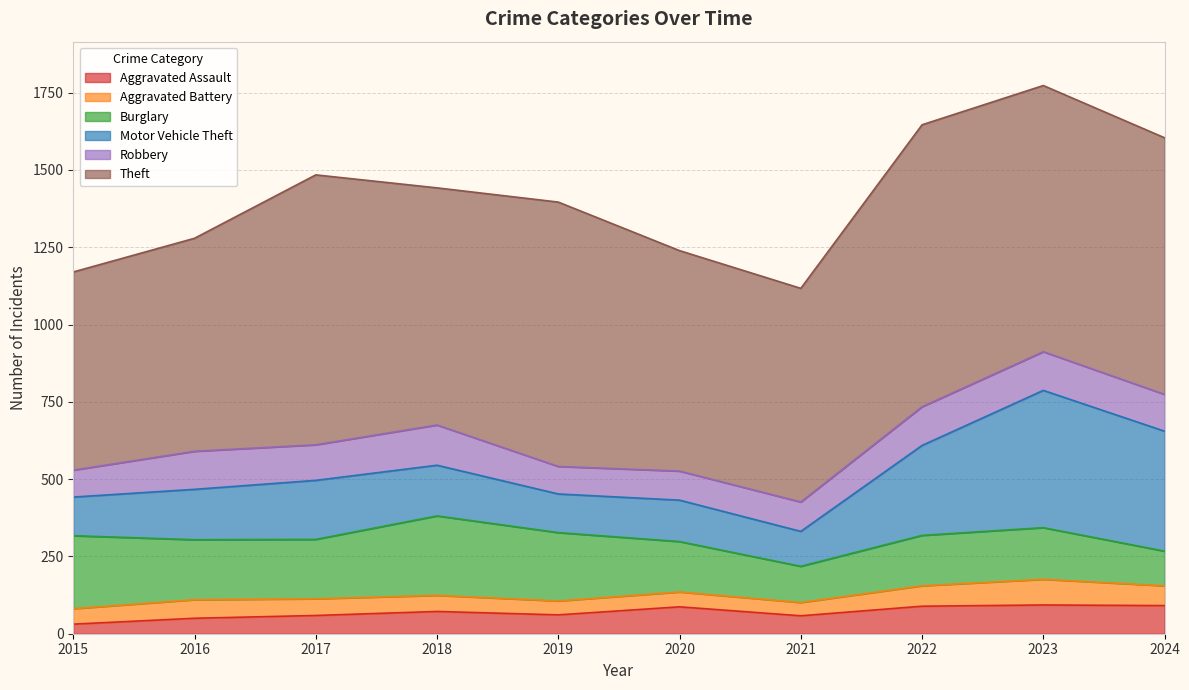

True or false: Aggravated Battery has more than 2 points higher than both neighbors.

True